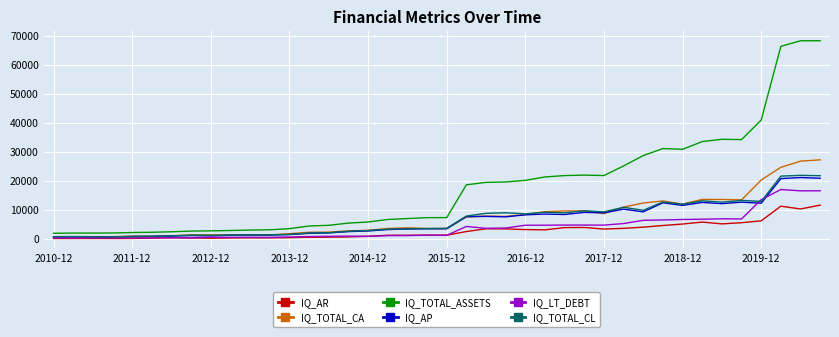

Which series has the largest range (max minus min)?

IQ_TOTAL_ASSETS